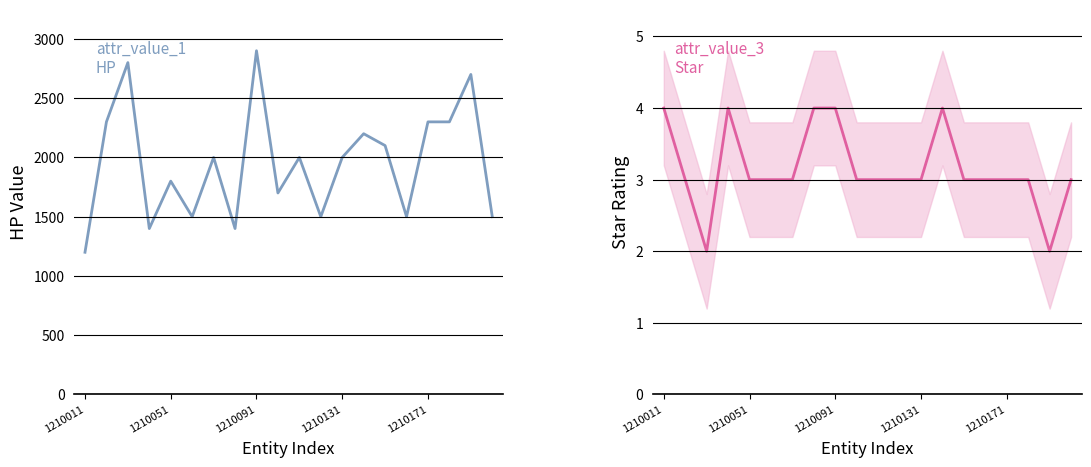

Between 1210051 and 5, which series saw the biggest shift?

attr_value_1